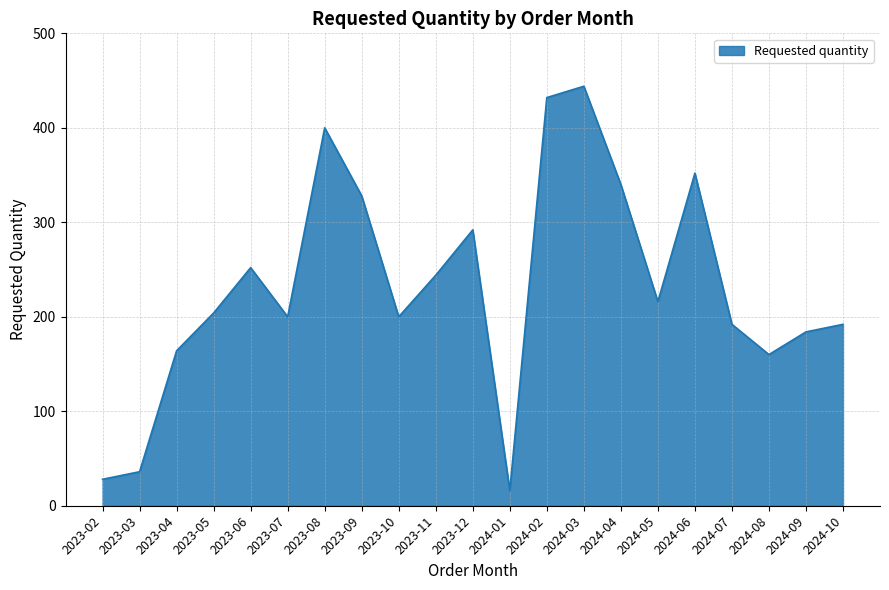

What position from the left is 2024-10?

21